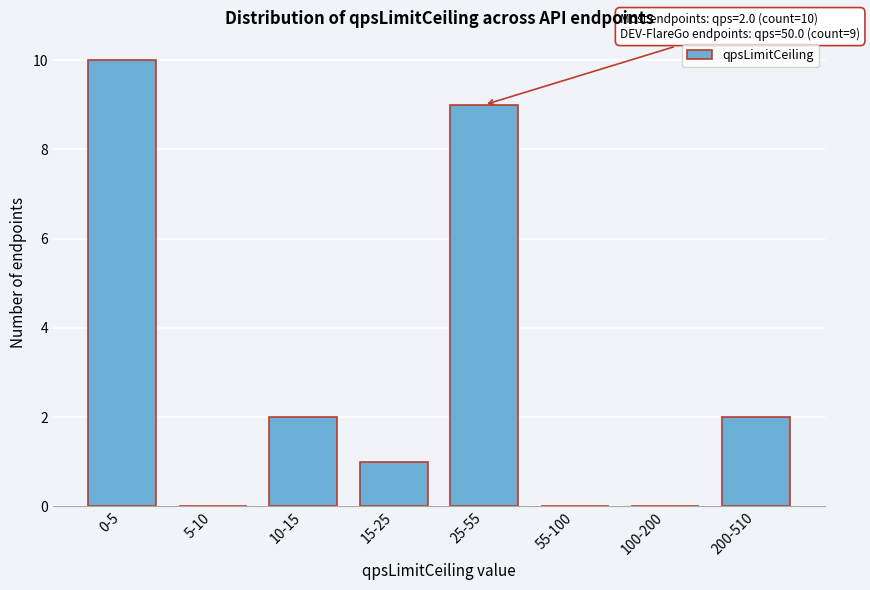

Reading left to right, extract all data points from this chart.

0-5=10	5-10=0	10-15=2	15-25=1	25-55=9	55-100=0	100-200=0	200-510=2